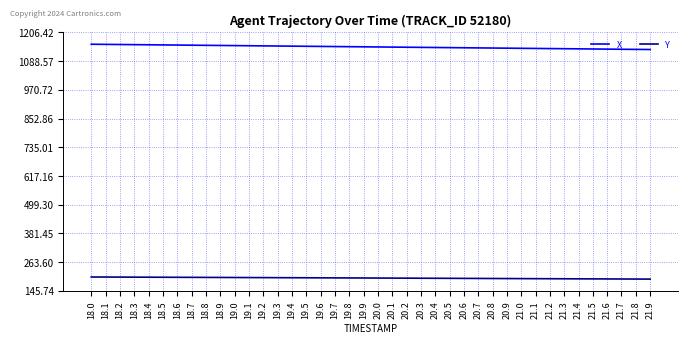

Is this an area chart (filled region under the line)?

No